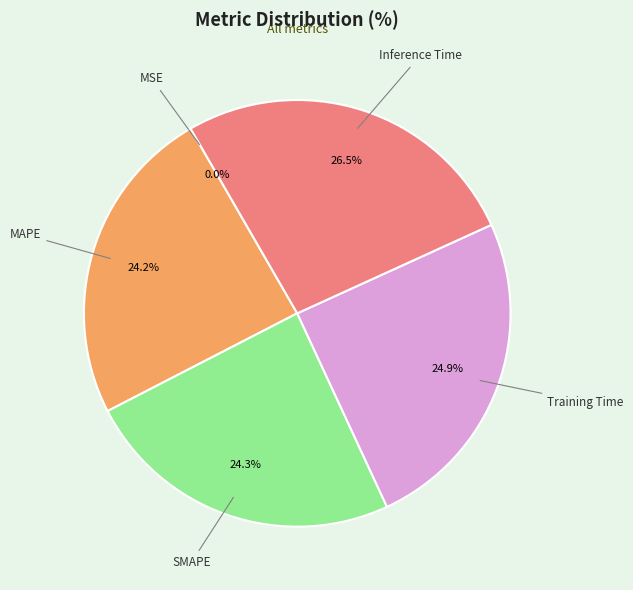

Does SMAPE account for over 50% of the chart?

No